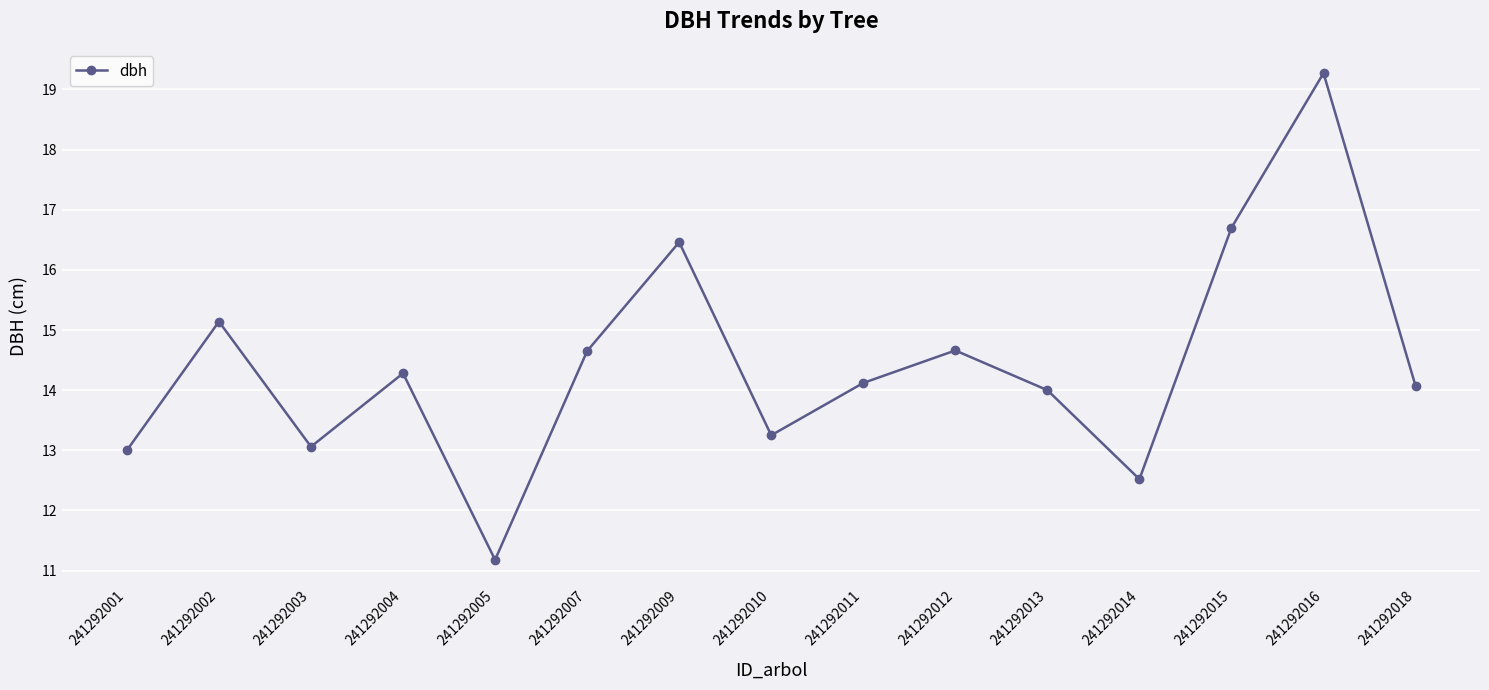

The value at 241292015 is 27.9. True or false?

False